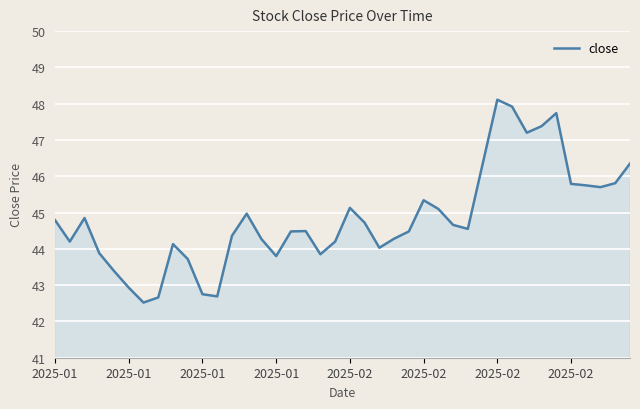

What is the difference between the maximum and minimum values?

5.6